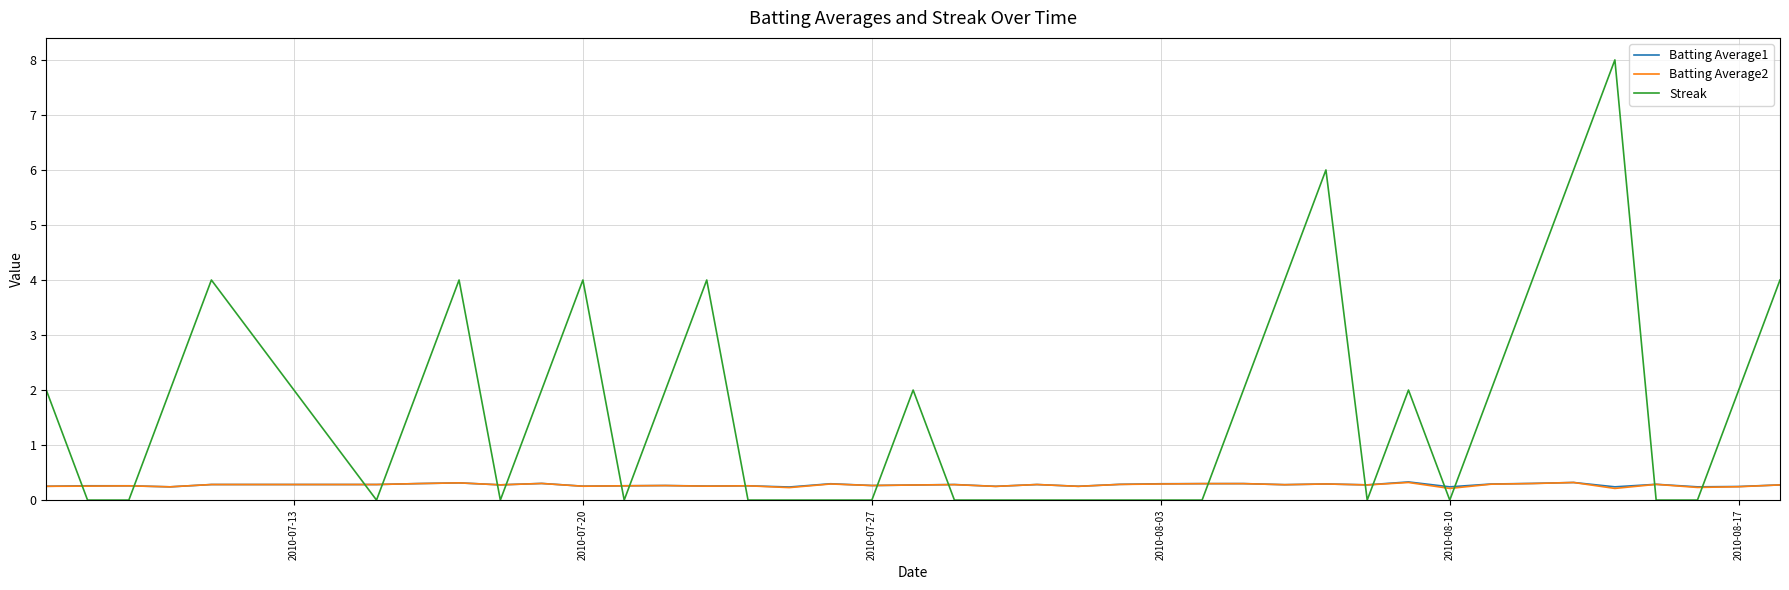

Which series ends up on top after the final intersection of Streak and Batting Average1?

Streak